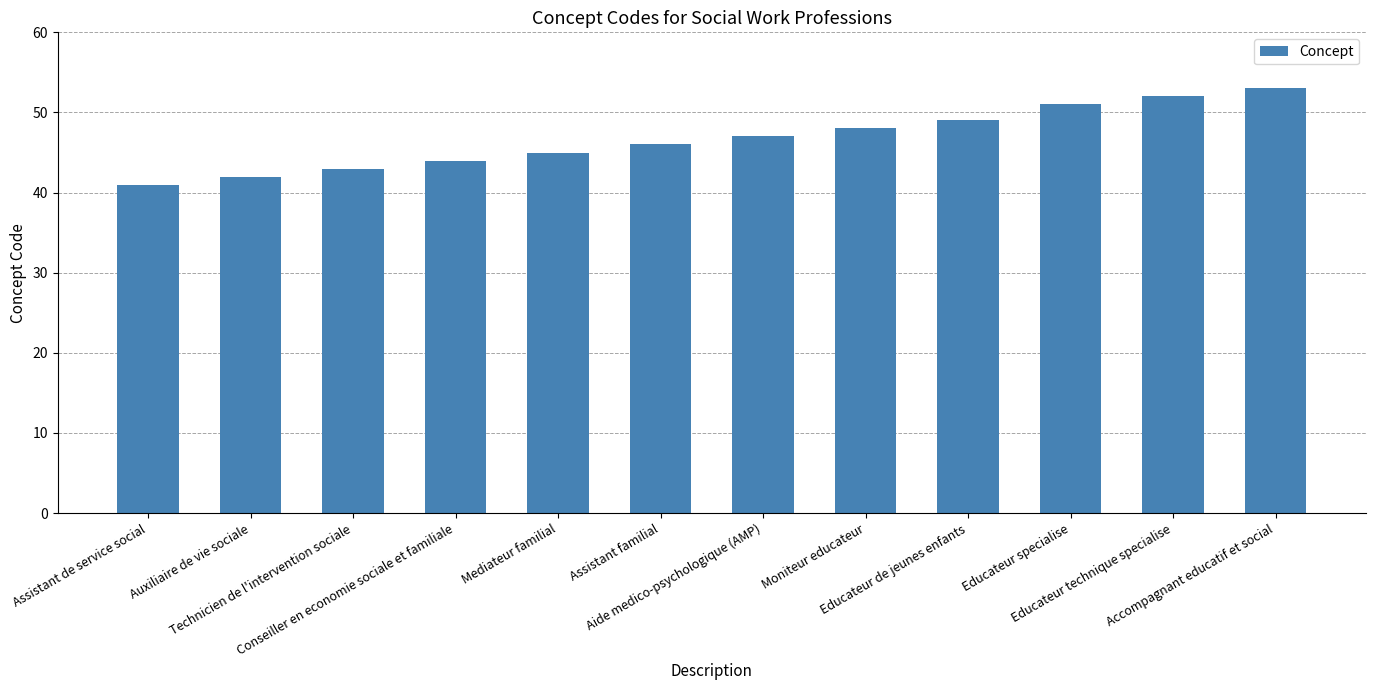

Reading right to left, list all the values displayed in this chart.

53	52	51	49	48	47	46	45	44	43	42	41